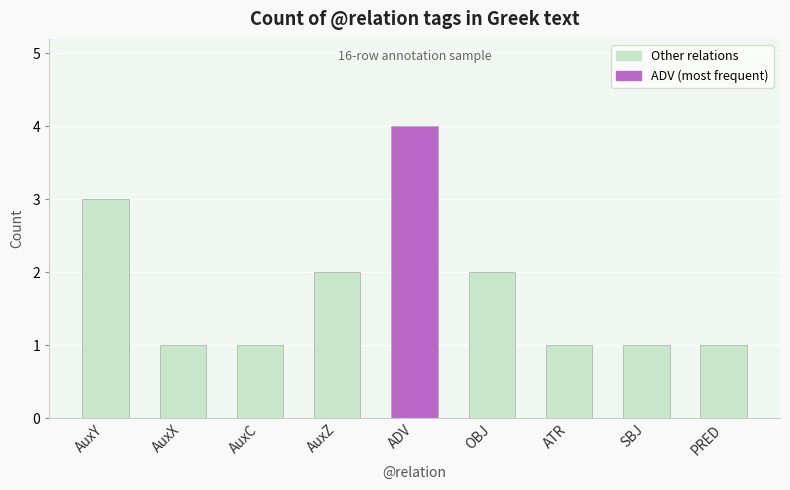

Reading left to right, what are all the values shown in this chart?

AuxY=3	AuxX=1	AuxC=1	AuxZ=2	ADV=4	OBJ=2	ATR=1	SBJ=1	PRED=1